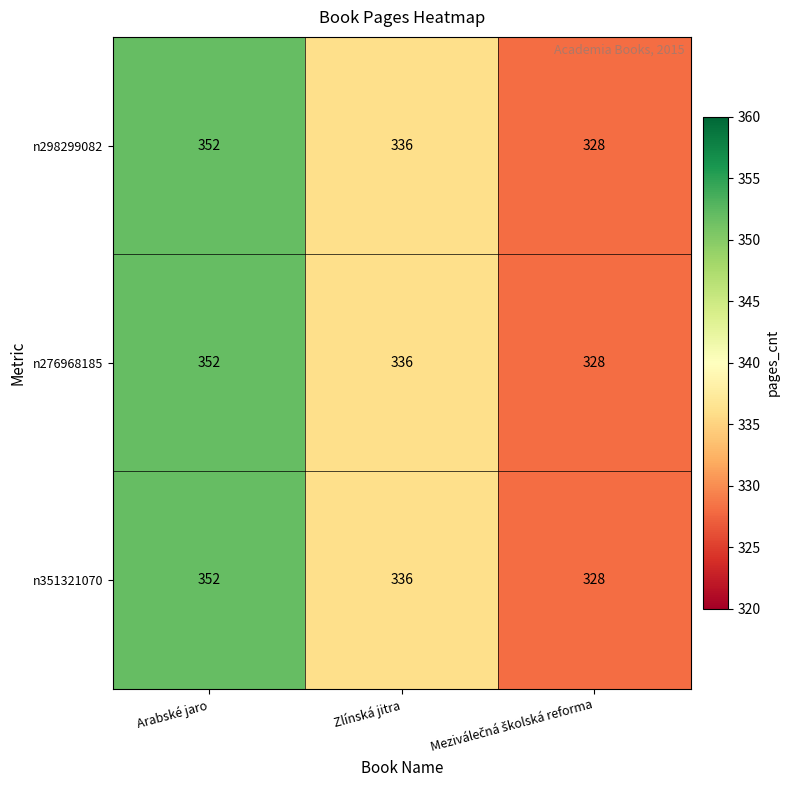

What is the maximum value for n298299082?

352